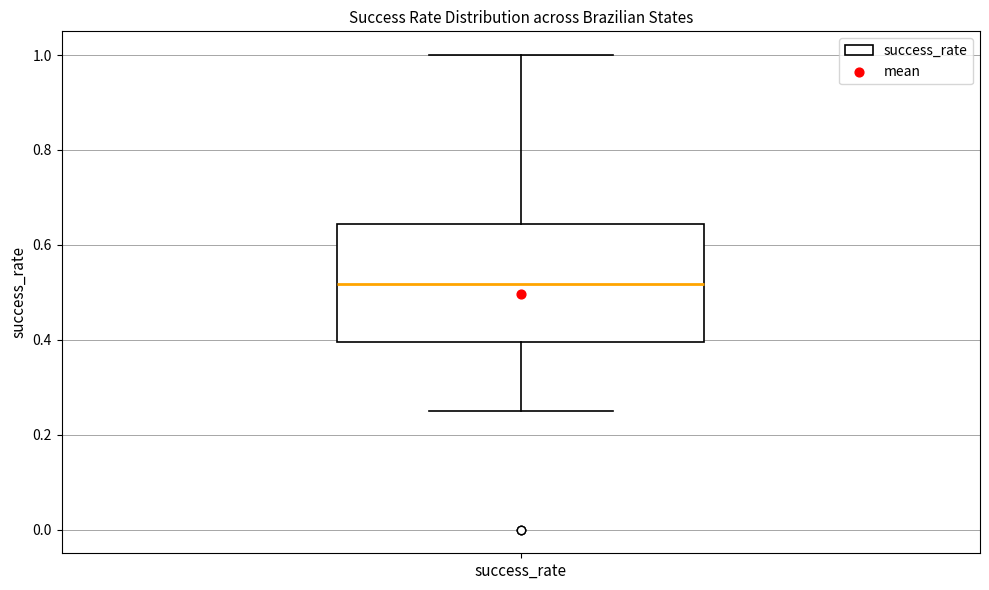

Where is the upper edge of the box for success_rate on the y-axis? The values are not printed on the chart, so give them approximately, as read against the axis.

0.64